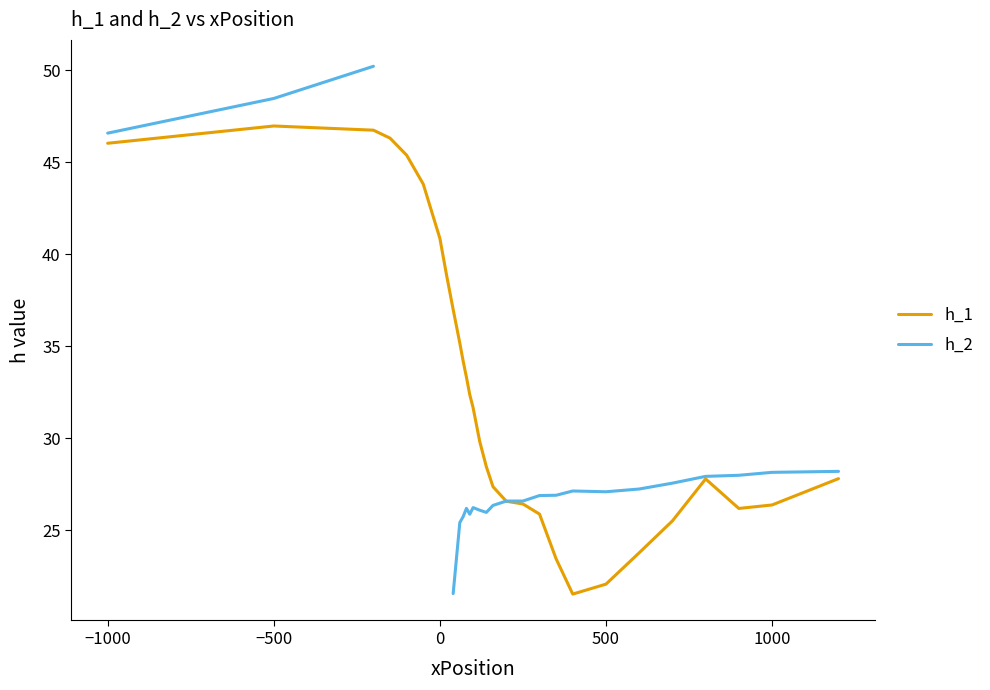

What is the lowest value of the h_1 series?

21.5